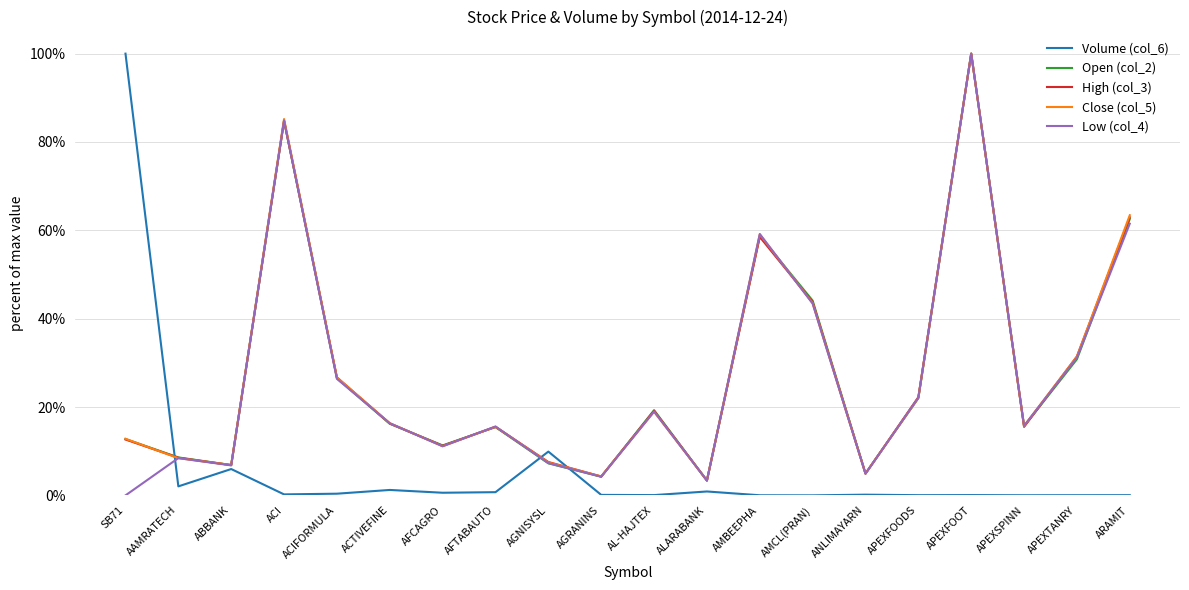

What is the total value across all series at ACTIVEFINE?

0.7